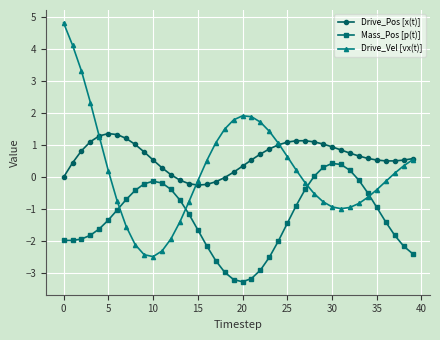

Which series has the largest range (max minus min)?

Drive_Vel [vx(t)]